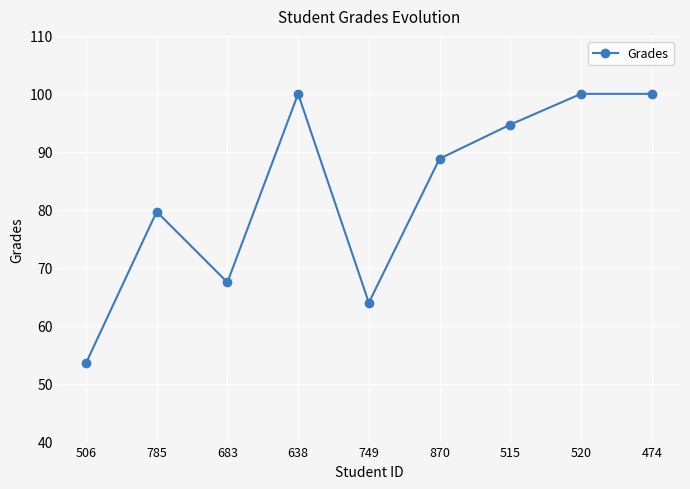

What is the sum of the values at 638 and 520?

200.0